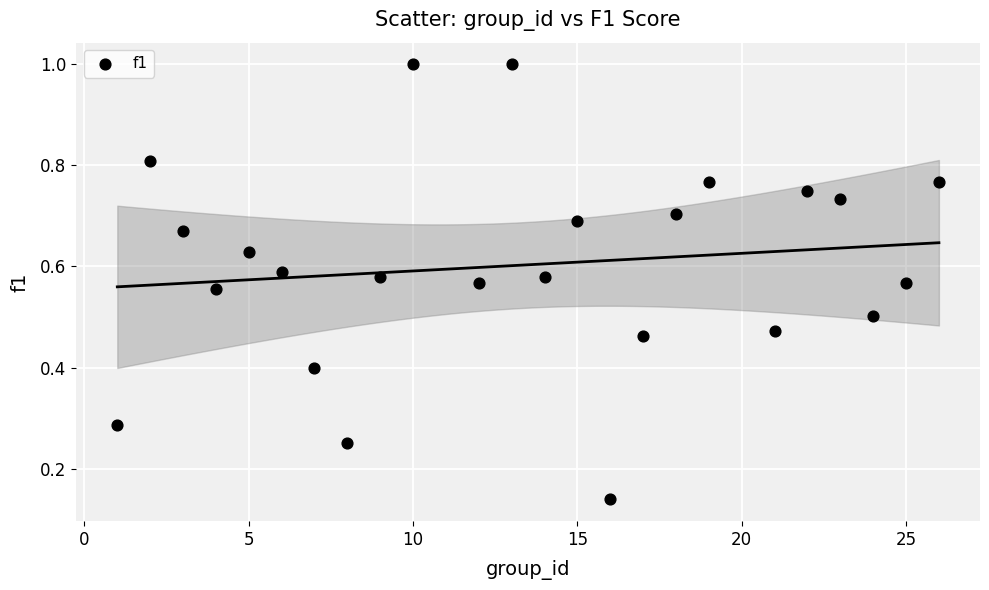

What is the range of X values (max minus min)?

25.0